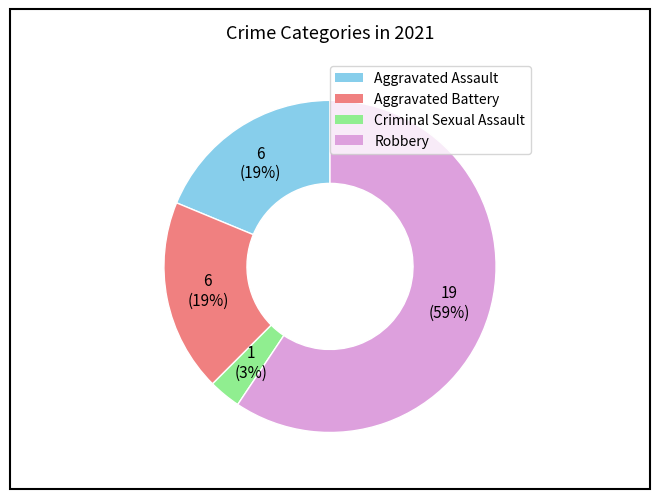

To the nearest percent, what is the average slice percentage?

25%